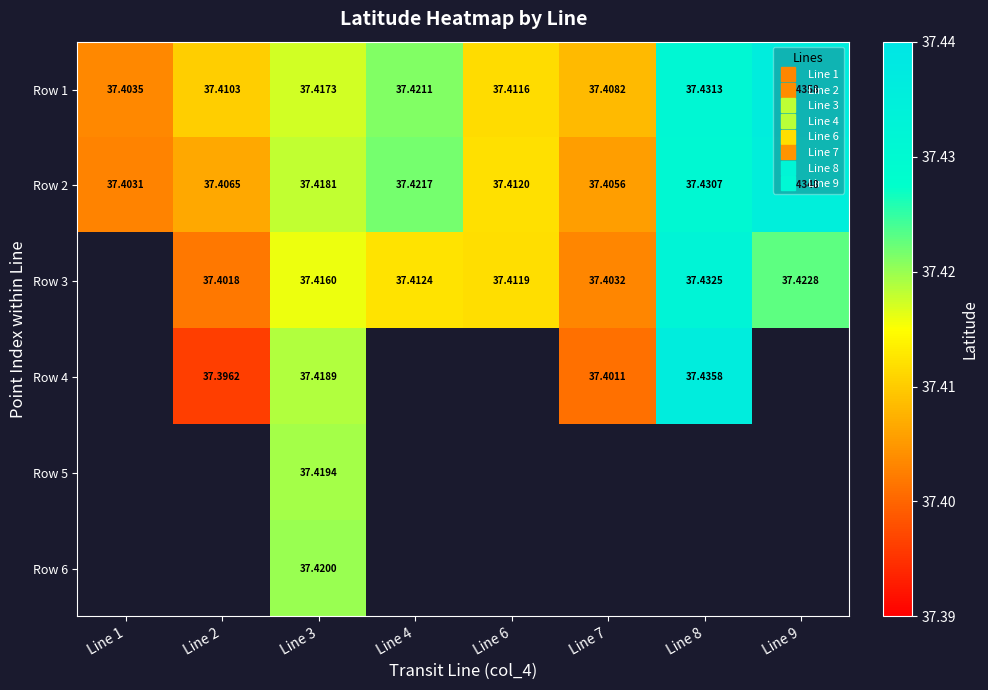

Between Line 7 and Line 1, which is larger?

Line 7